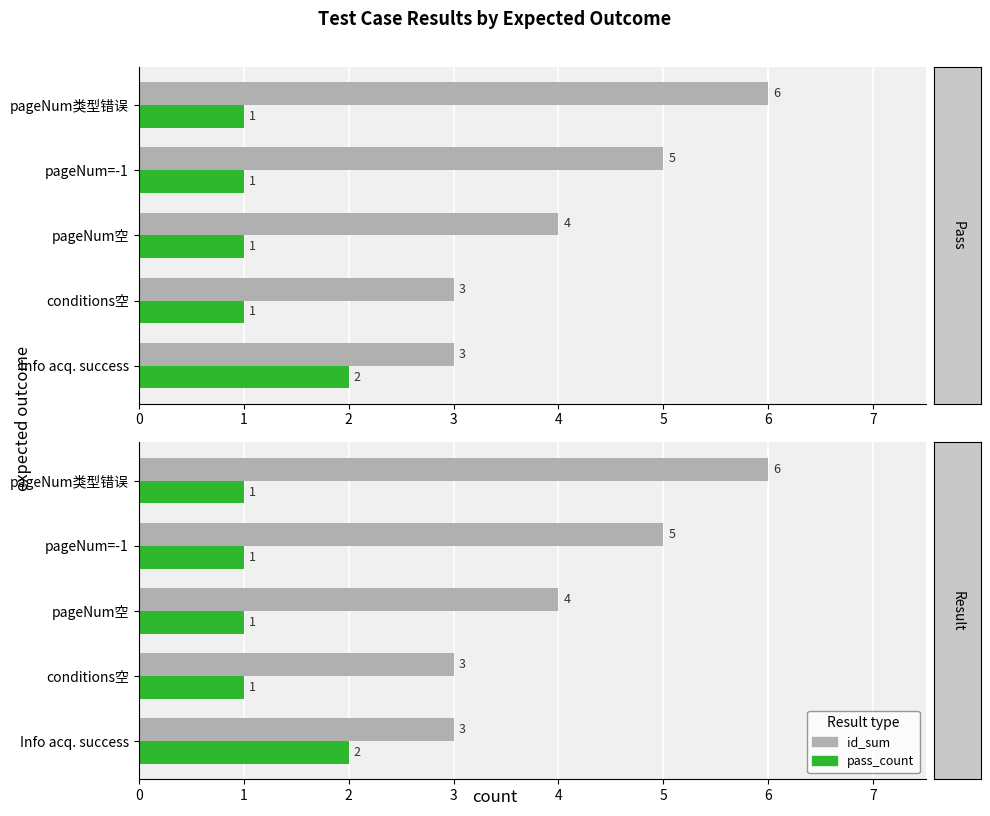

At how many categories does at least one series exceed 1?

5